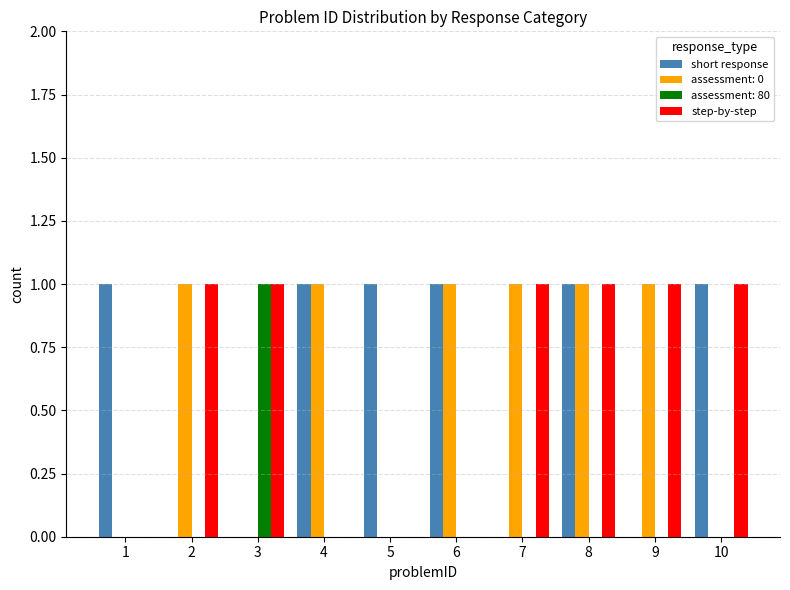

Is the value of short response at 7 greater than the value of assessment: 80 at 3?

No